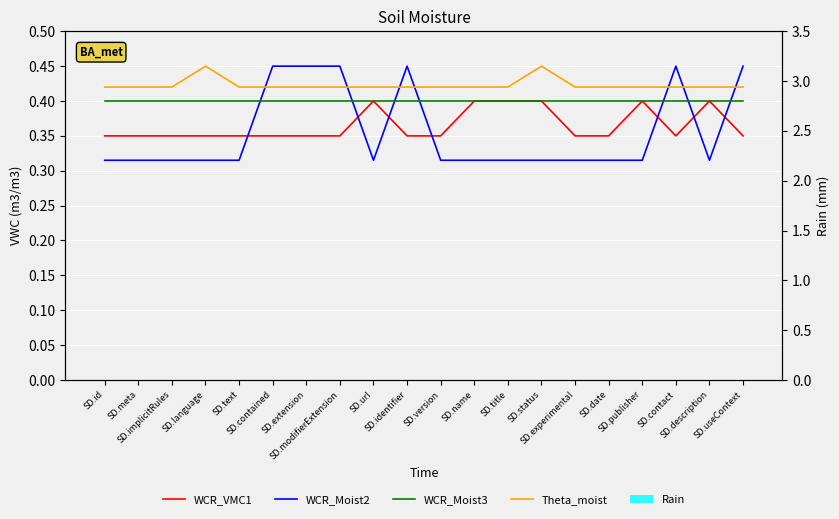

Rank the series by their maximum value, from lowest to highest.

Rain, WCR_VMC1, WCR_Moist3, WCR_Moist2, Theta_moist